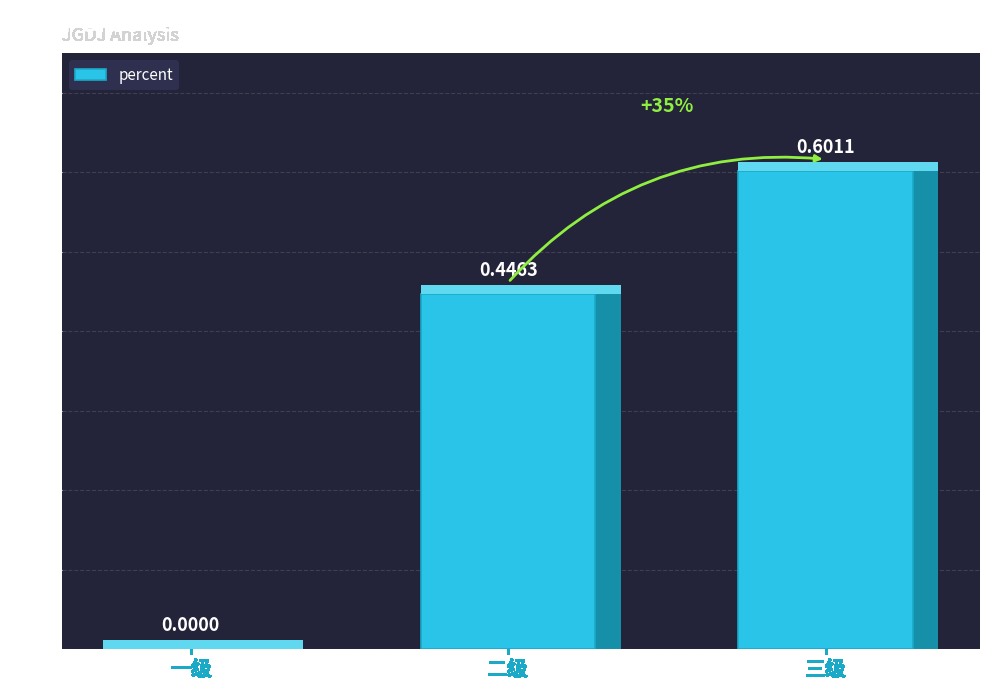

What is the sum of all values?

1.0